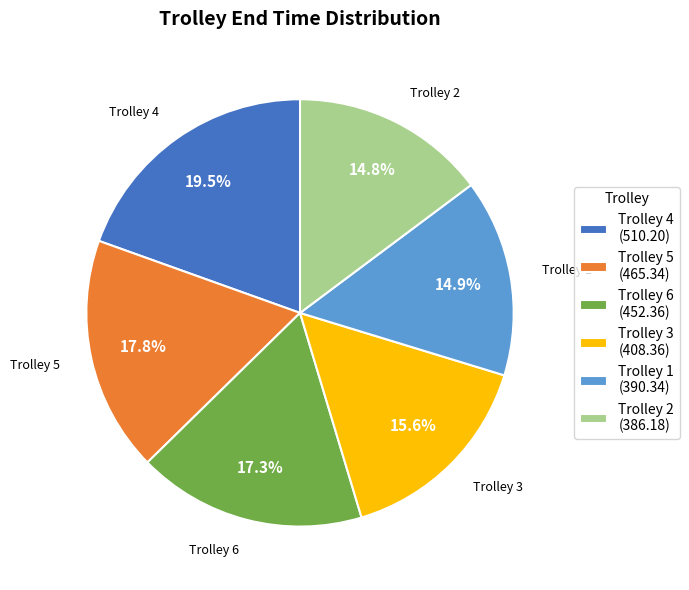

Which slice is the largest?

Trolley 4 (510.20)